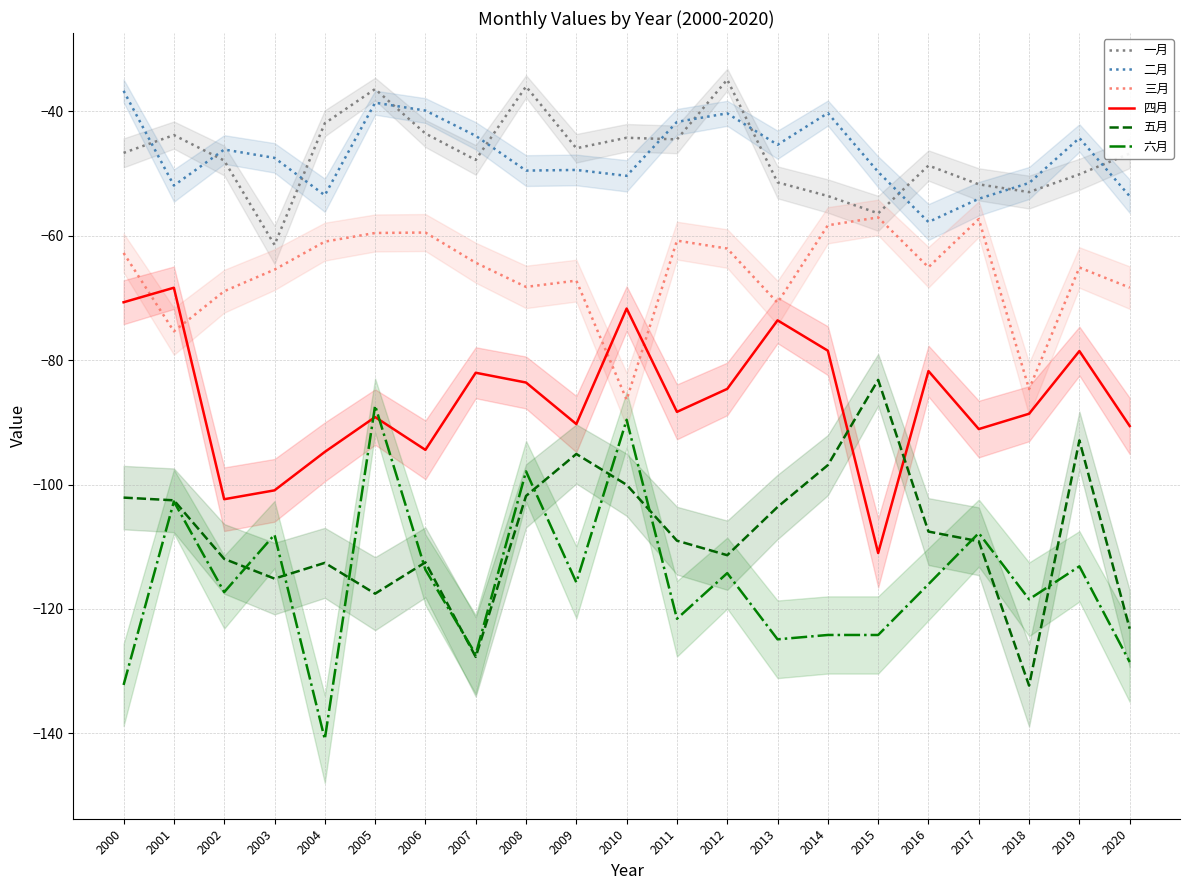

Reading left to right, what are all the values shown in this chart?

一月: -46.7	-43.8	-47.9	-61.5	-41.9	-36.4	-43.6	-47.8	-36.0	-45.9	-44.2	-44.5	-34.9	-51.4	-53.6	-56.4	-48.7	-51.7	-53.0	-50.1	-46.8
二月: -36.7	-51.9	-46.1	-47.5	-53.5	-38.6	-39.9	-43.9	-49.5	-49.4	-50.4	-41.7	-40.3	-45.4	-40.3	-49.7	-57.8	-54.0	-51.5	-44.3	-53.6
三月: -62.8	-75.4	-68.9	-65.4	-60.9	-59.5	-59.5	-64.3	-68.2	-67.2	-86.4	-60.8	-62.1	-70.8	-58.3	-57.0	-65.1	-57.3	-84.7	-65.1	-68.3
四月: -70.7	-68.4	-102.4	-100.9	-94.8	-89.2	-94.4	-82.0	-83.6	-90.3	-71.7	-88.3	-84.6	-73.6	-78.5	-111.0	-81.8	-91.1	-88.6	-78.5	-90.6
五月: -102.1	-102.5	-112.0	-115.1	-112.6	-117.6	-112.5	-127.7	-101.8	-95.1	-100.0	-109.0	-111.4	-103.6	-96.9	-83.2	-107.6	-109.1	-132.3	-92.9	-123.2
六月: -132.2	-102.7	-117.3	-108.1	-141.0	-87.3	-113.7	-127.3	-97.9	-115.7	-89.6	-121.6	-114.2	-124.9	-124.2	-124.2	-116.0	-107.8	-118.5	-113.2	-128.5